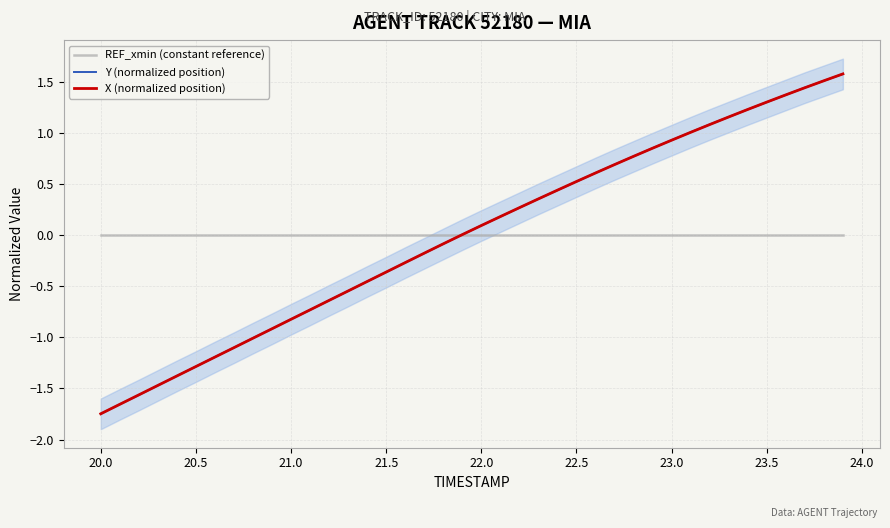

The X (normalized position) series shows 0.9 at 23.0. True or false?

True